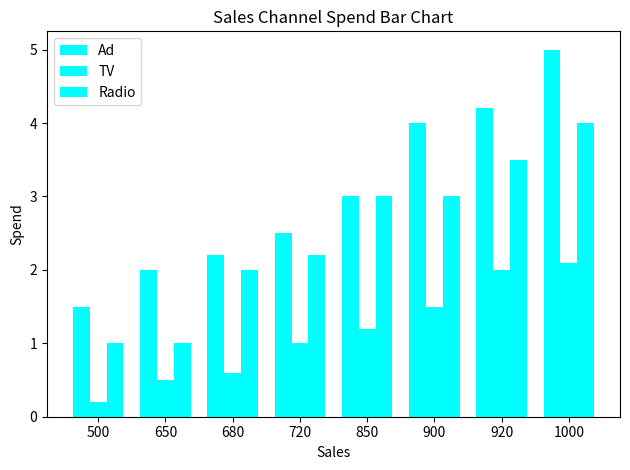

Reading right to left, what are all the values shown in this chart?

Ad: 5.0	4.2	4.0	3.0	2.5	2.2	2.0	1.5
TV: 2.1	2.0	1.5	1.2	1.0	0.6	0.5	0.2
Radio: 4.0	3.5	3.0	3.0	2.2	2.0	1.0	1.0